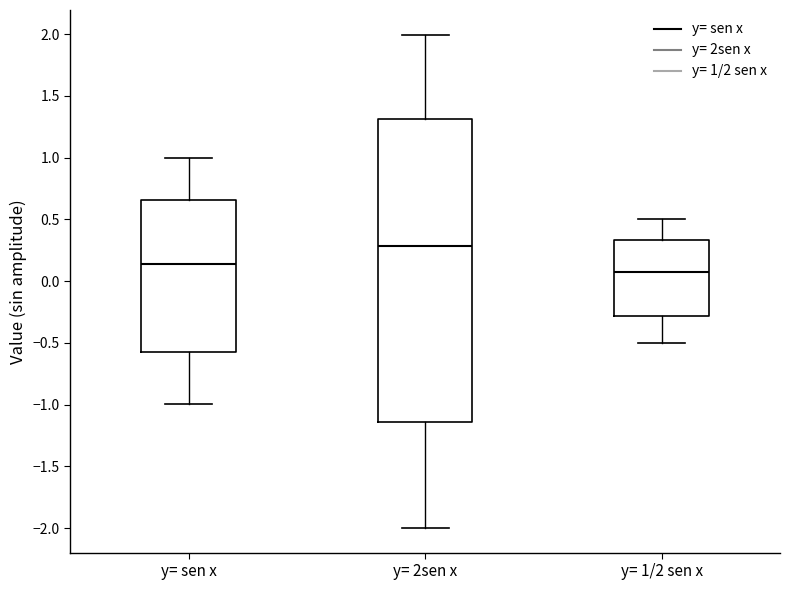

Which box is the tallest, from its lower edge to its upper edge?

y= 2sen x